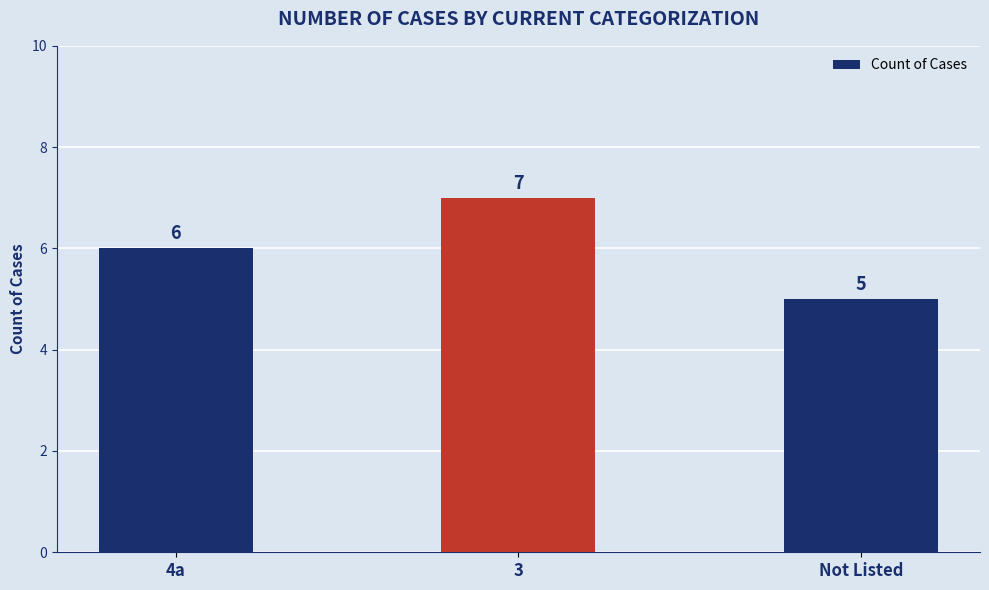

Reading left to right, transcribe all the data shown in this chart.

4a=6	3=7	Not Listed=5